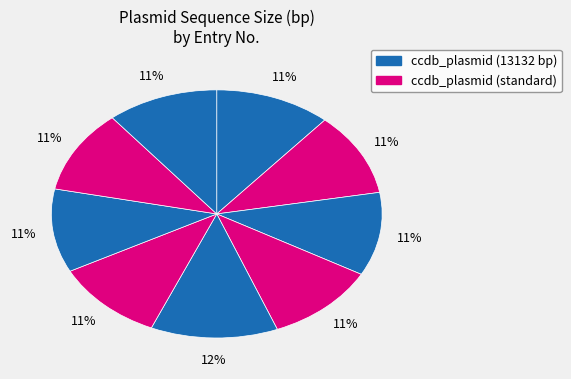

Count the number of slices in the pie.

9